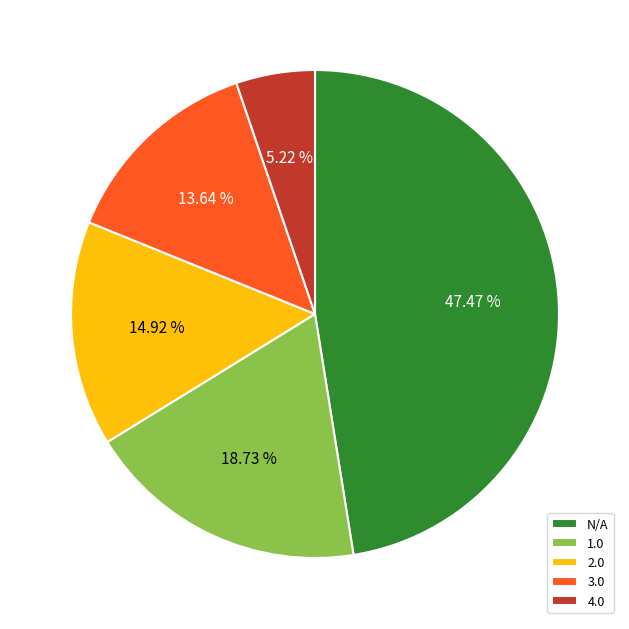

Do 2.0 and N/A together represent more than half of the pie?

Yes